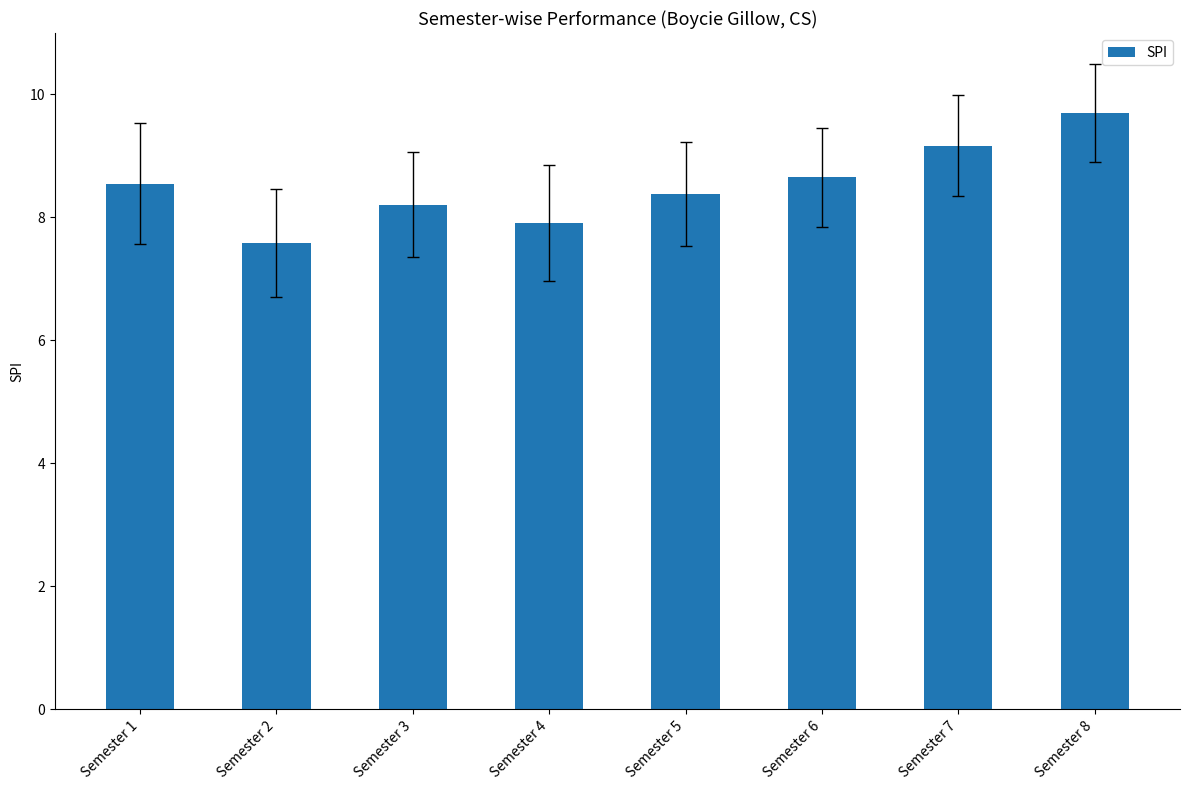

Reading left to right, list all the values displayed in this chart.

8.6	7.6	8.2	7.9	8.4	8.7	9.2	9.7